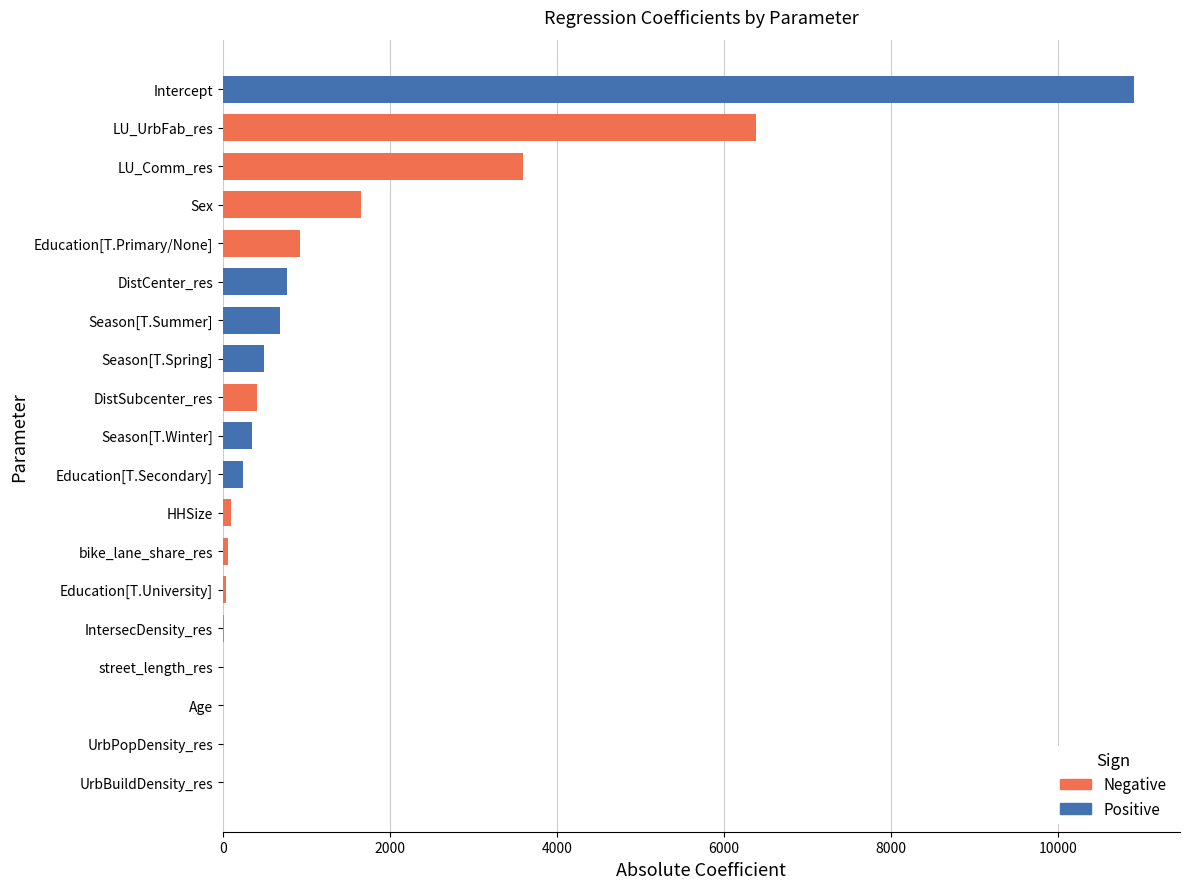

Reading left to right, extract all data points from this chart.

10912.0	-928.7	248.0	-45.5	496.0	689.6	356.1	-104.4	-1654.2	7.7	-414.5	768.7	0.1	-0.0	-18.3	-9.4	-3589.9	-6379.1	-59.0